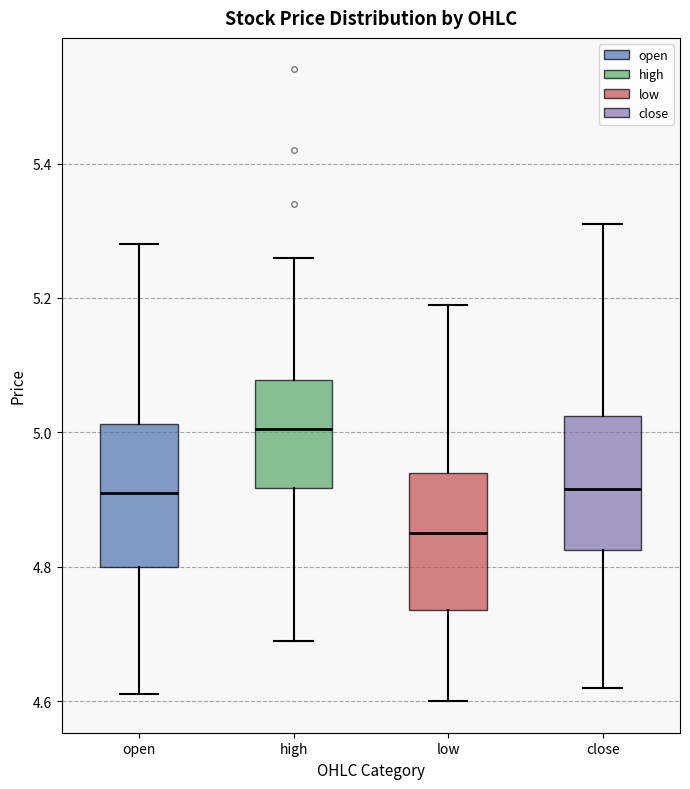

Which box has the lowest median line?

low